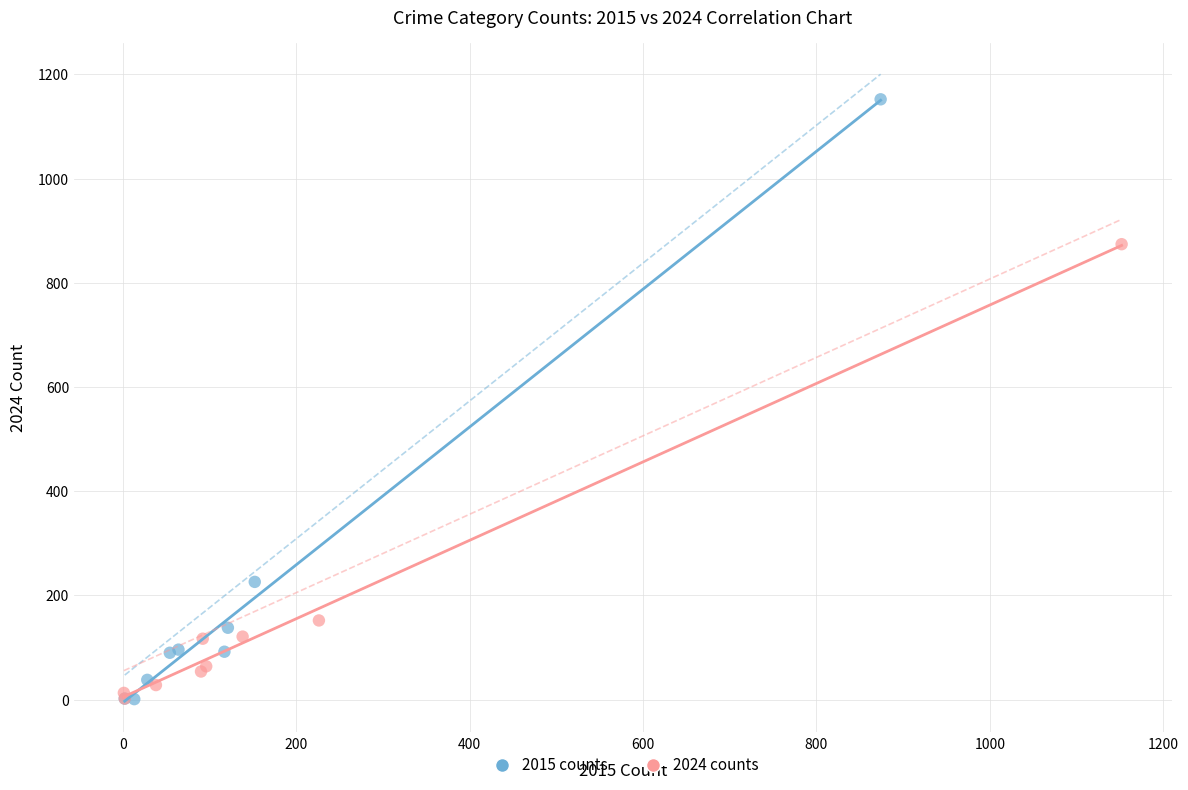

Which series reaches the maximum Y coordinate?

2015 counts